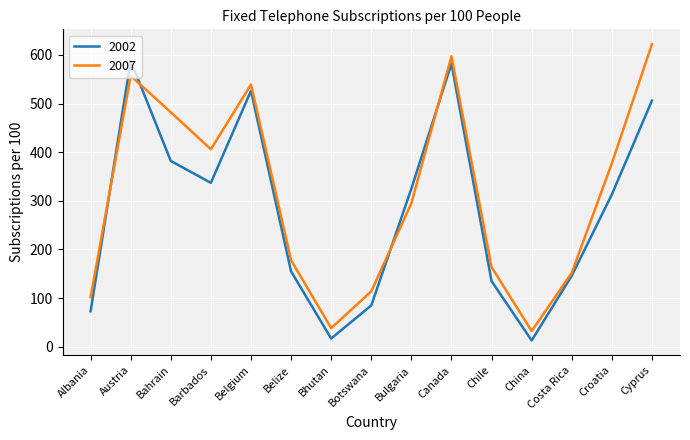

Reading left to right, what are all the values shown in this chart?

2002: 73.0	588.0	382.0	337.0	526.0	155.0	17.0	85.0	325.0	582.0	135.0	13.0	146.0	313.0	506.0
2007: 102.0	557.0	482.0	406.0	539.0	178.0	38.3	114.0	295.0	597.0	164.0	32.2	152.0	377.0	622.0